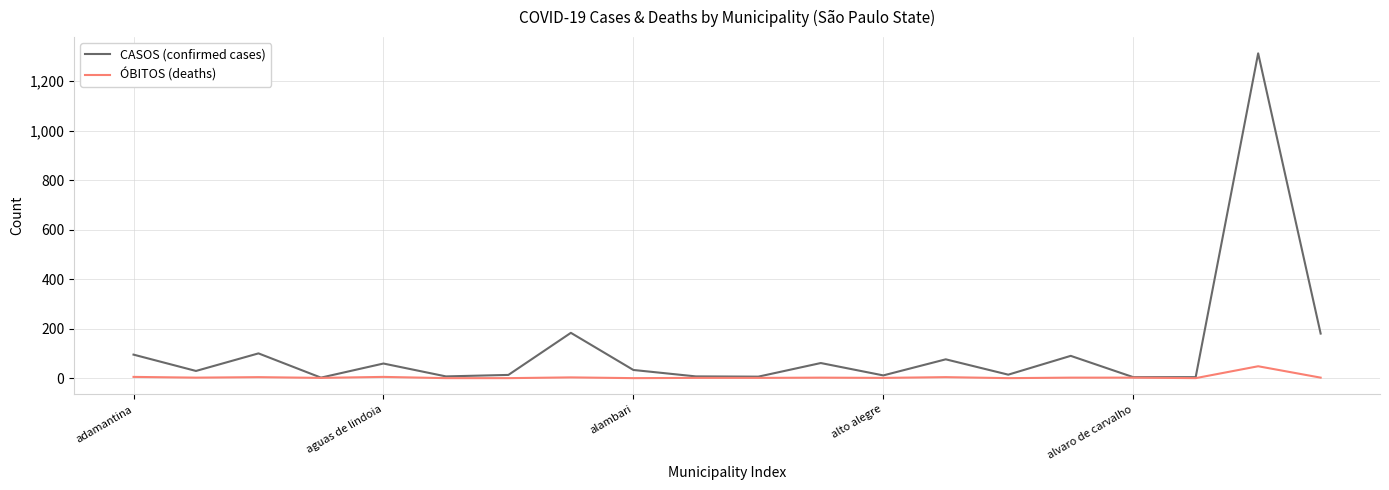

What is the sum of all CASOS (confirmed cases) values?

2286